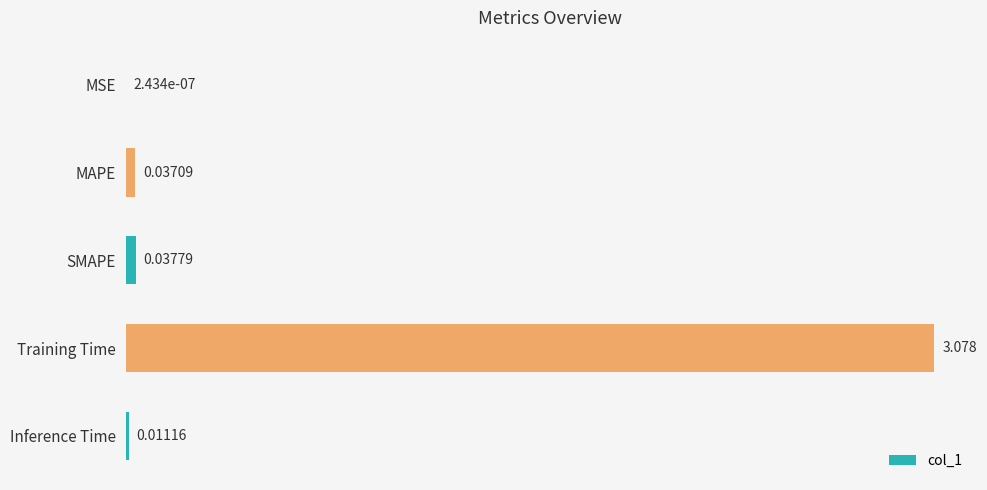

Which has a higher value, MAPE or Training Time?

Training Time